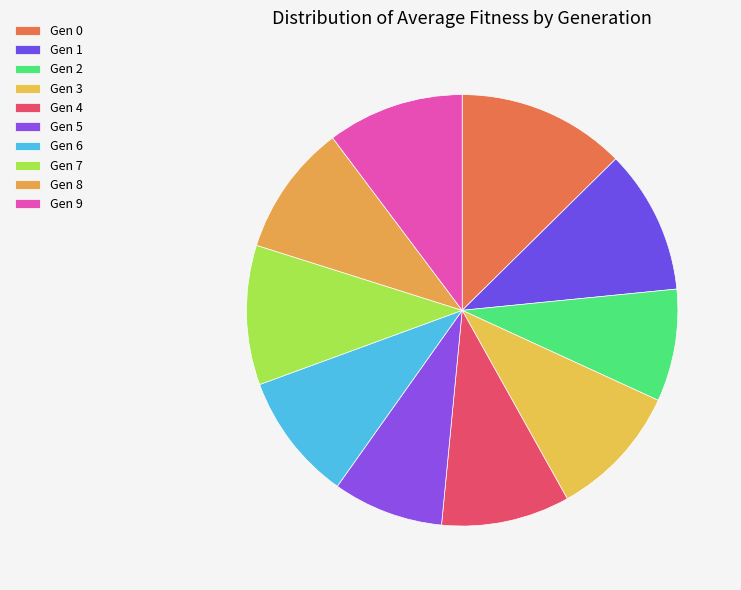

Count the number of slices in the pie.

10